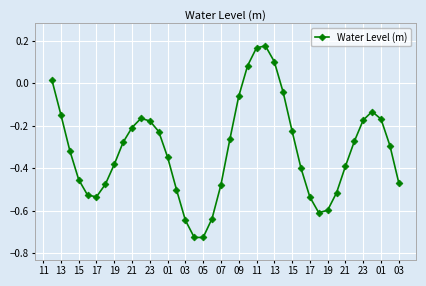

How many interior local valleys (lower than both neighbors) does the data have?

3